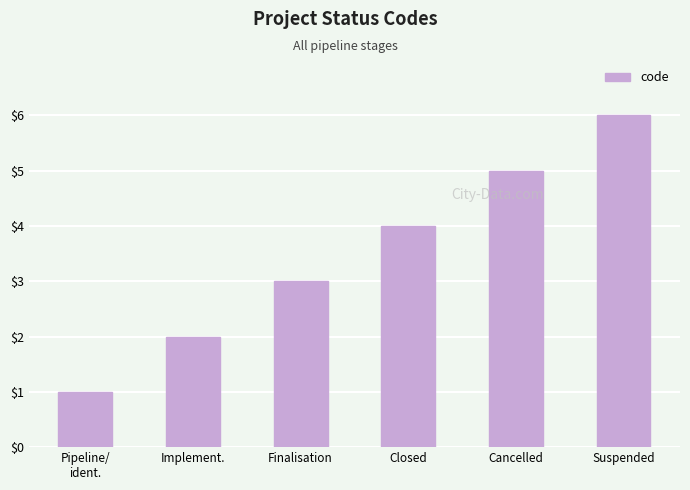

How many bars are there in total?

6